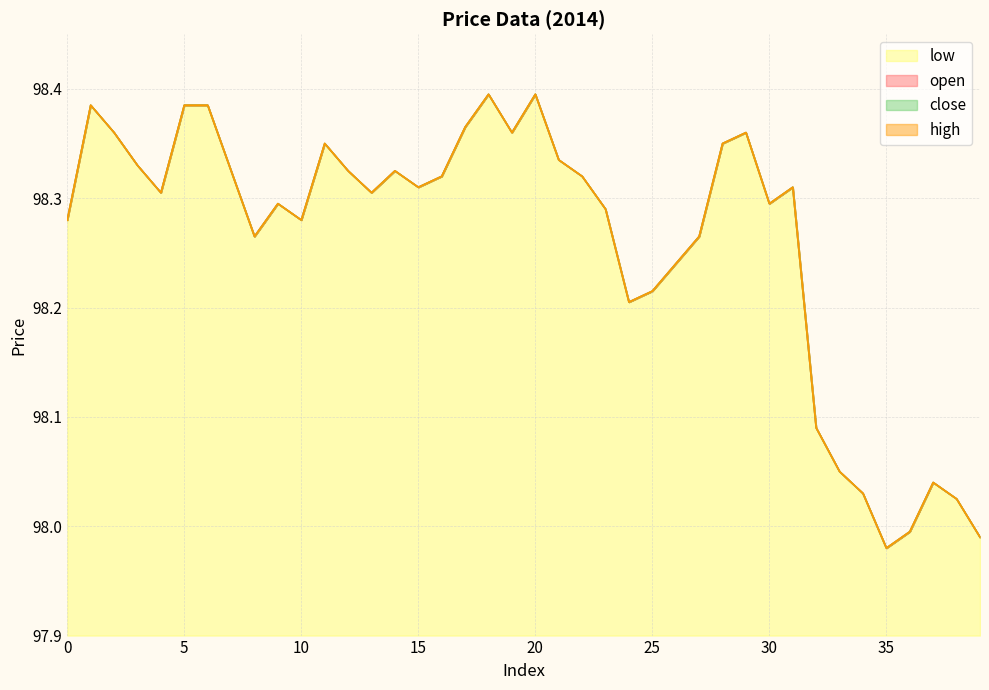

At which category does the chart reach its peak across all series?

18